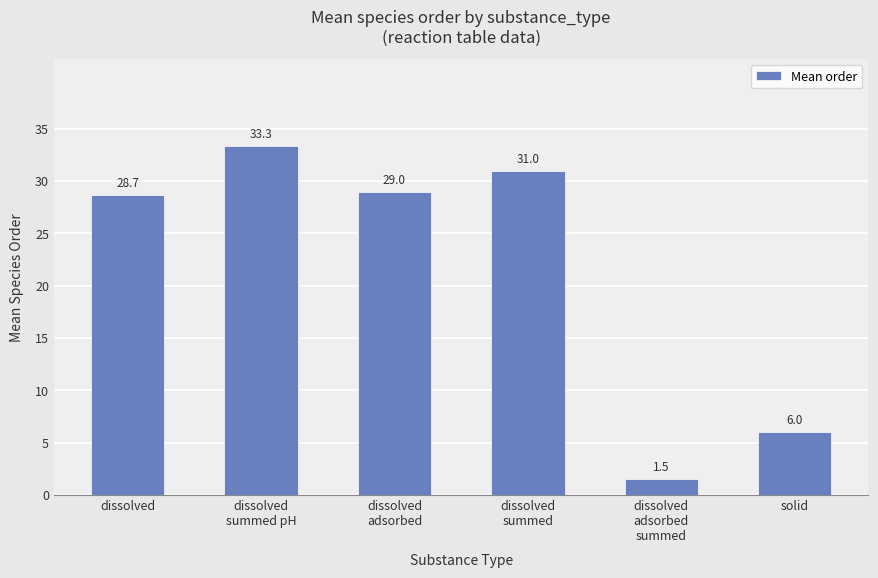

Which category has the lowest value across all series?

dissolved
adsorbed
summed